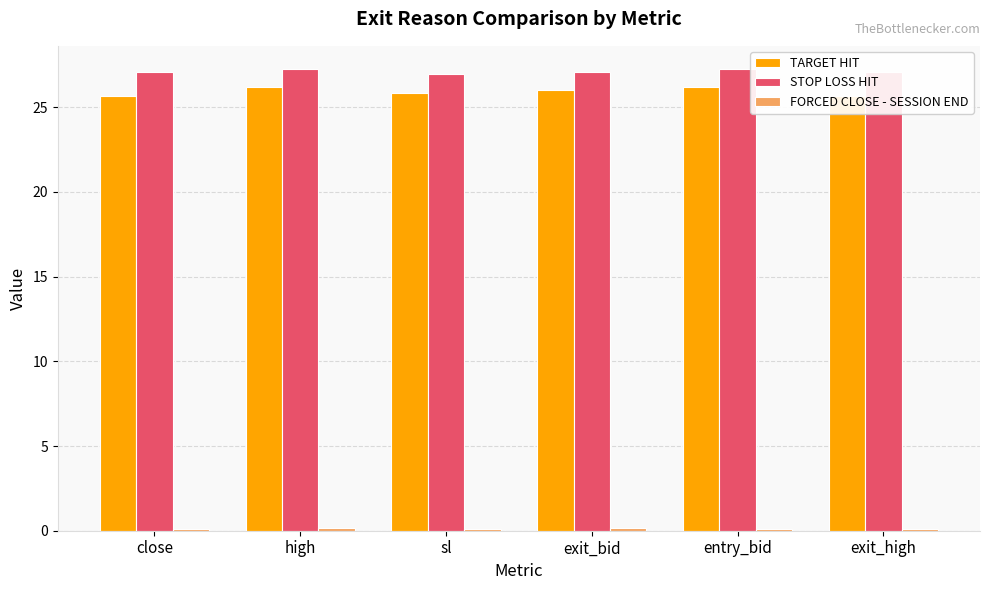

Reading left to right, list all the values displayed in this chart.

TARGET HIT: close=25.6	high=26.2	sl=25.8	exit_bid=26.0	entry_bid=26.2	exit_high=25.6
STOP LOSS HIT: close=27.1	high=27.3	sl=27.0	exit_bid=27.1	entry_bid=27.3	exit_high=27.1
FORCED CLOSE - SESSION END: close=0.1	high=0.1	sl=0.1	exit_bid=0.1	entry_bid=0.1	exit_high=0.1